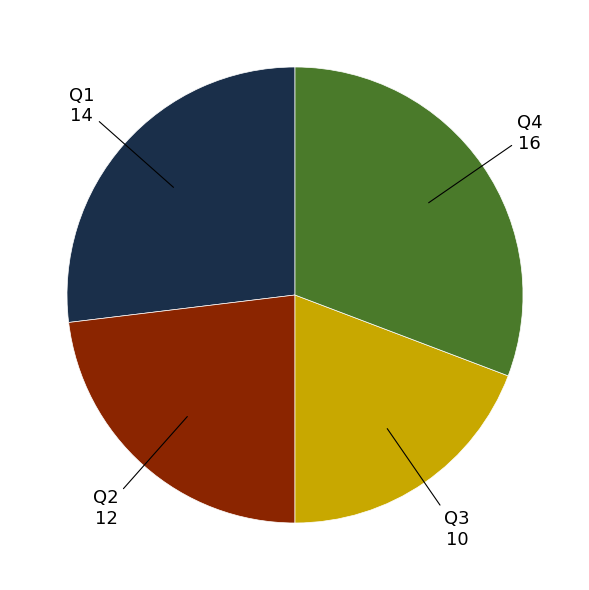

Does any single category account for the majority?

No